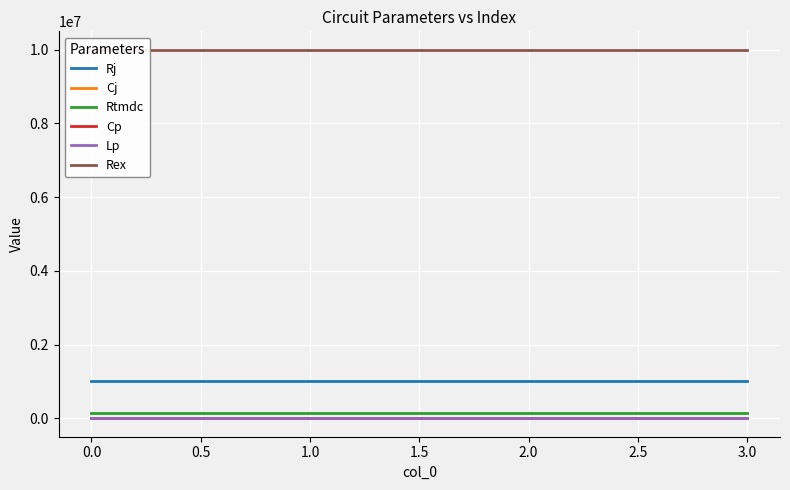

Reading left to right, transcribe all the data shown in this chart.

Rj: 1000000.0	1000000.0	1000000.0	1000000.0
Cj: 0.0	0.0	0.0	0.0
Rtmdc: 150000.0	150000.0	150000.0	150000.0
Cp: 0.0	0.0	0.0	0.0
Lp: 0.0	0.0	0.0	0.0
Rex: 10000000.0	10000000.0	10000000.0	10000000.0